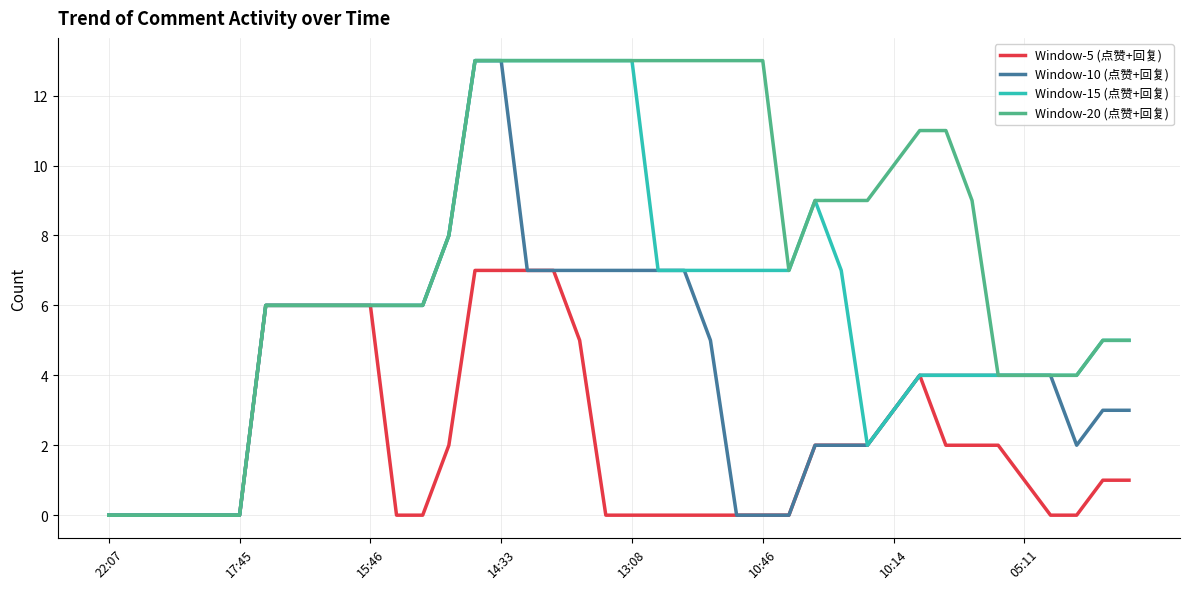

List the series in order of their overall mean, highest first.

Window-20 (点赞+回复), Window-15 (点赞+回复), Window-10 (点赞+回复), Window-5 (点赞+回复)